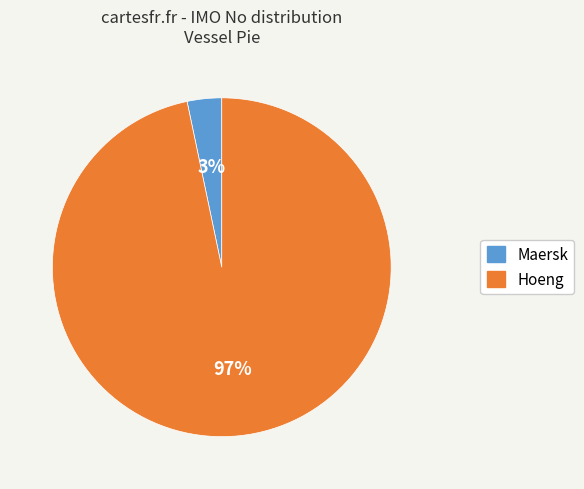

To the nearest percent, what is the combined percentage of Hoeng and Maersk?

100%